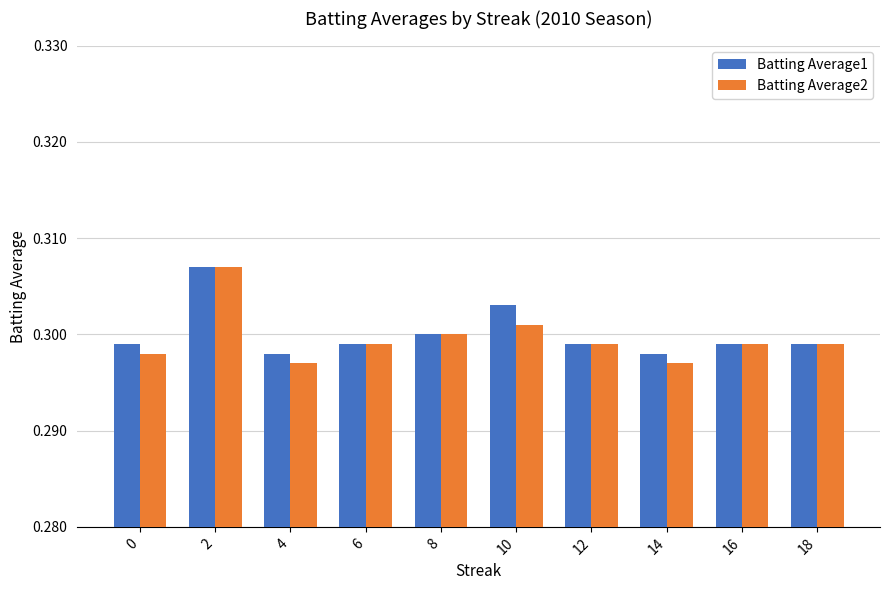

How many bars are there in total?

20